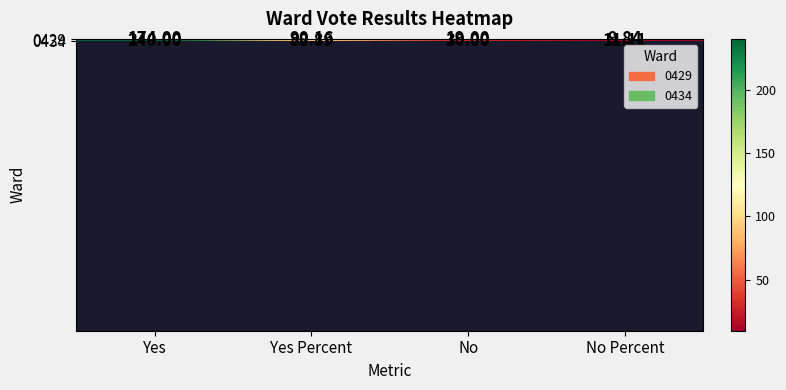

At how many categories does at least one series exceed 127?

1